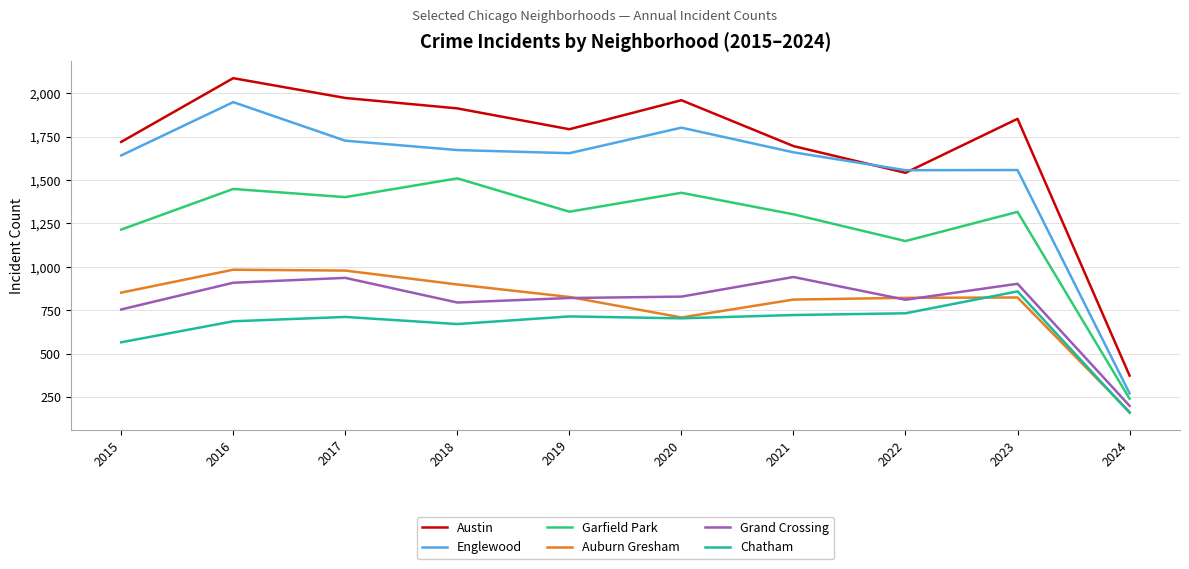

What is the difference between the highest and lowest values at 2018?

1242